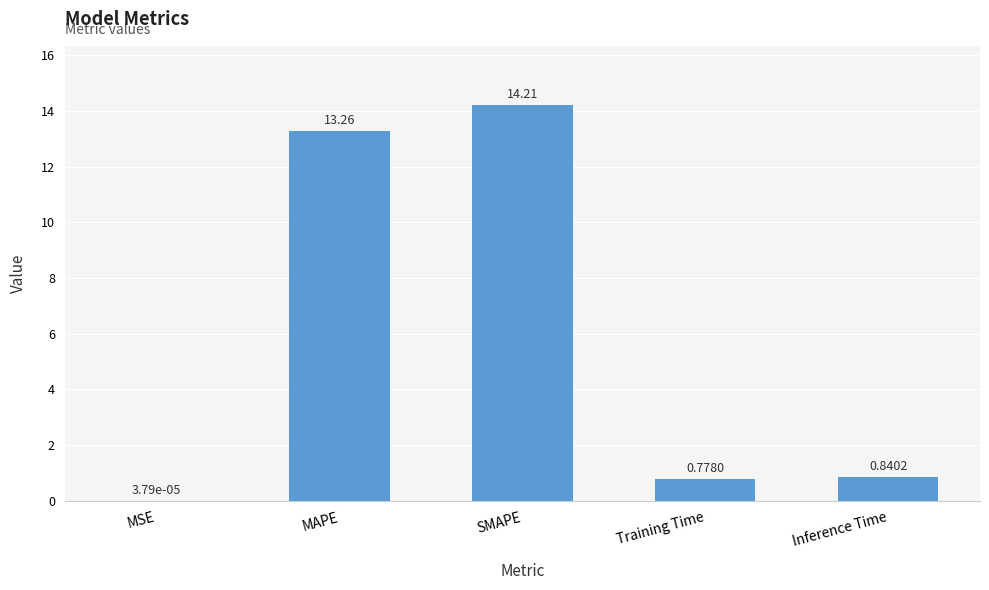

What is the greatest value displayed?

14.2